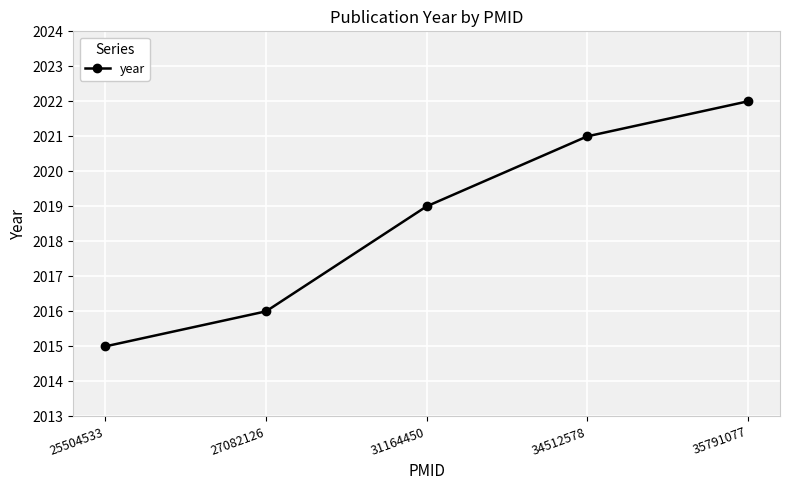

The value at 34512578 is 2021. True or false?

True